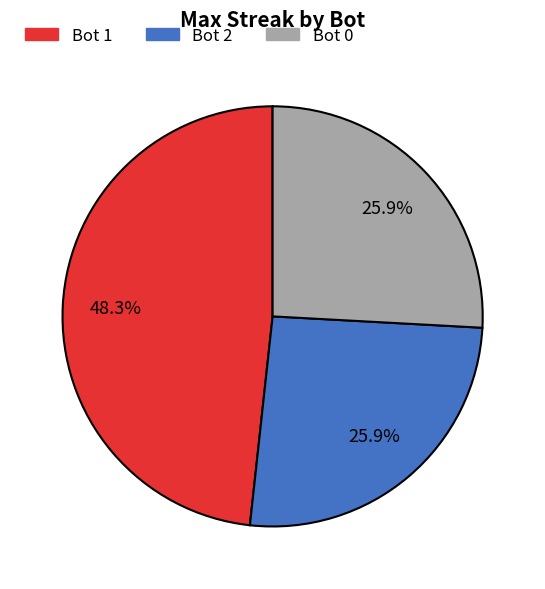

Which slice is the largest?

Bot 1